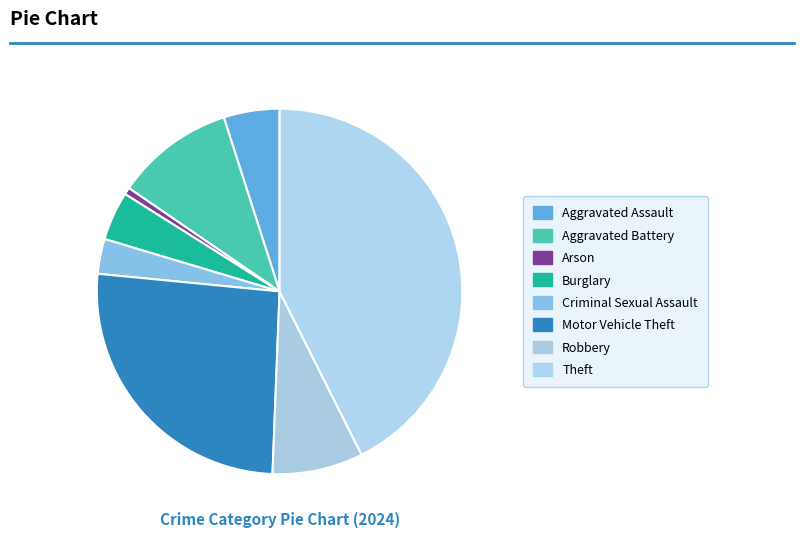

The Theft slice represents 50% of the pie. True or false?

False